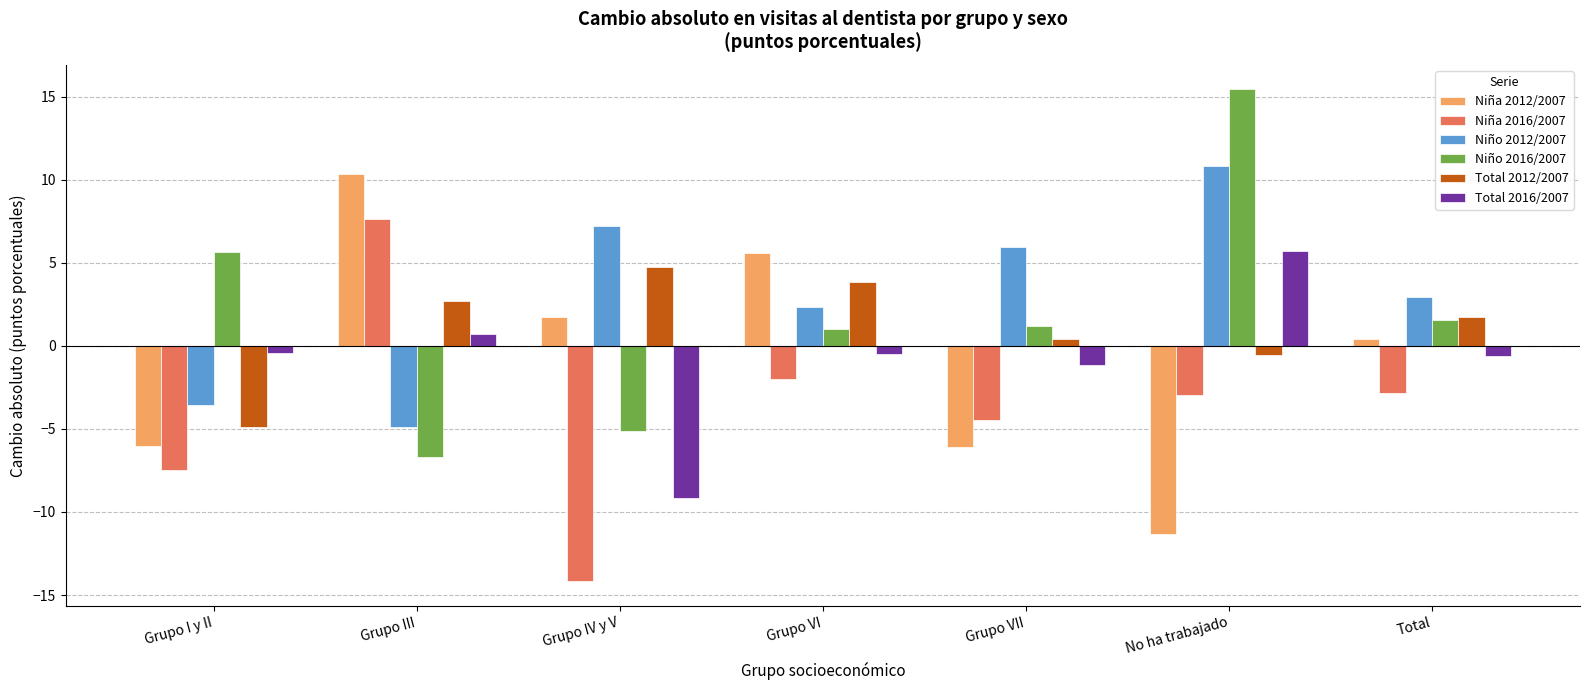

At which label does Niña 2012/2007 reach its peak?

Grupo III